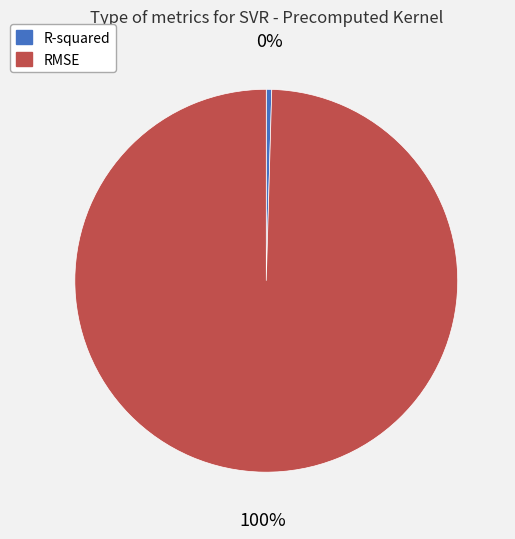

Rank the categories by value from lowest to highest.

R-squared, RMSE